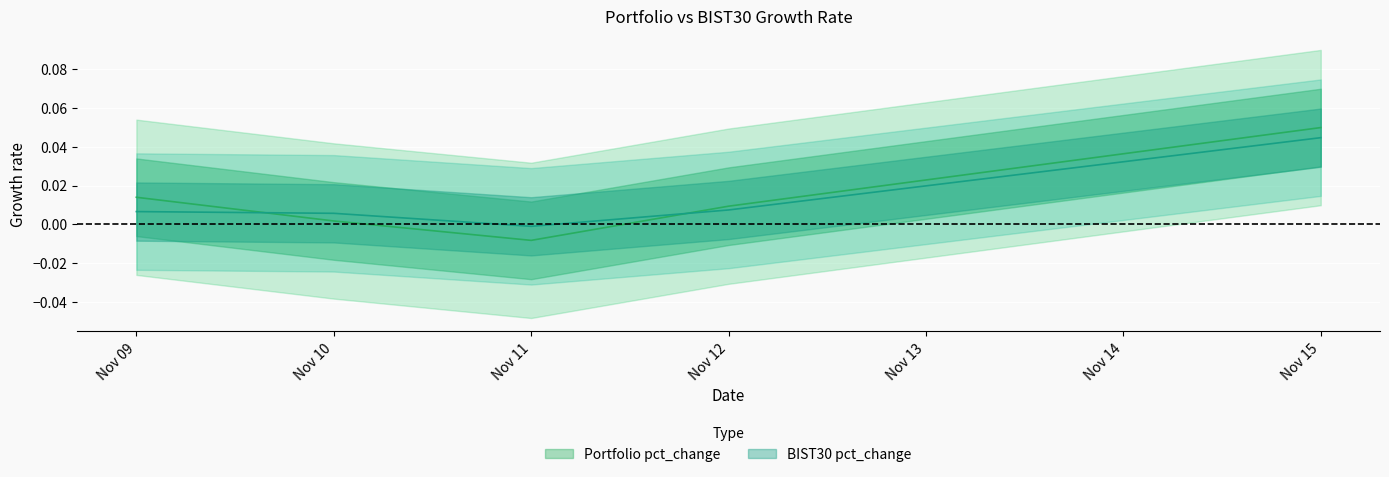

True or false: Portfolio pct_change has a value of 0.0 at Nov 09.

False